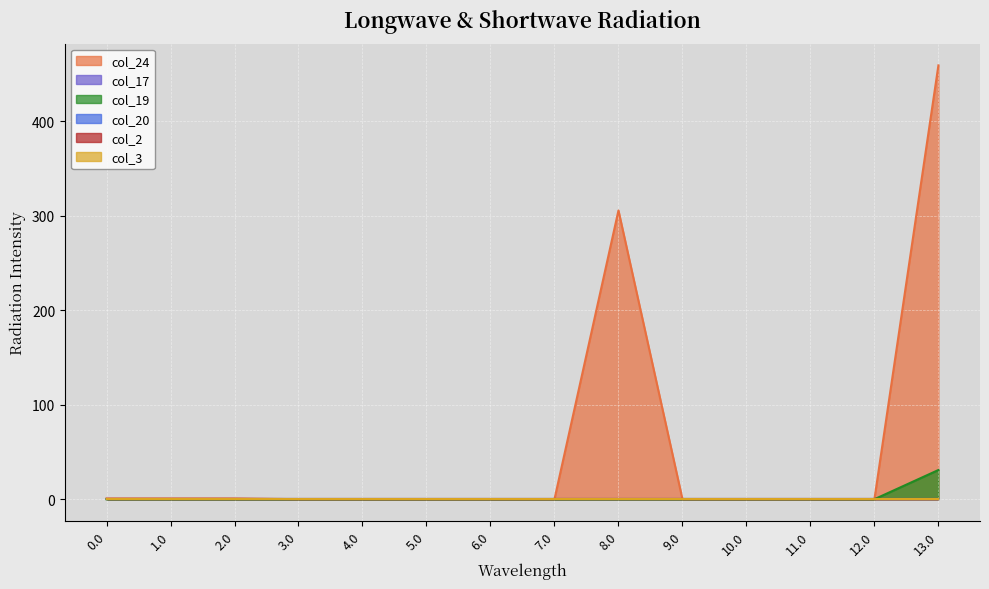

Between 10.0 and 3.0, which is larger?

10.0